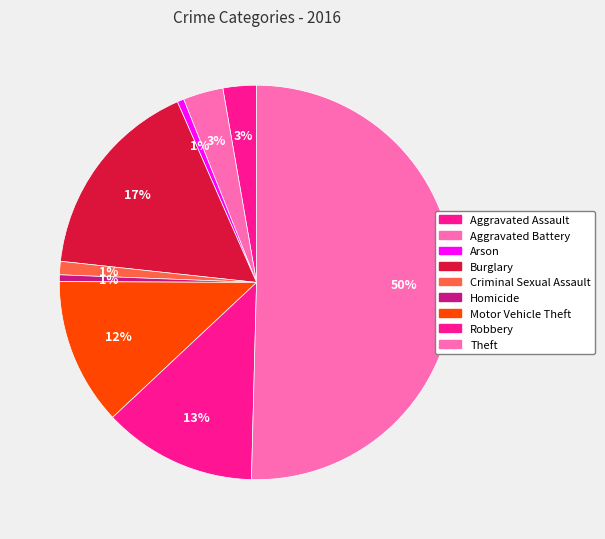

Rank the categories by value from lowest to highest.

Arson, Homicide, Criminal Sexual Assault, Aggravated Assault, Aggravated Battery, Motor Vehicle Theft, Robbery, Burglary, Theft